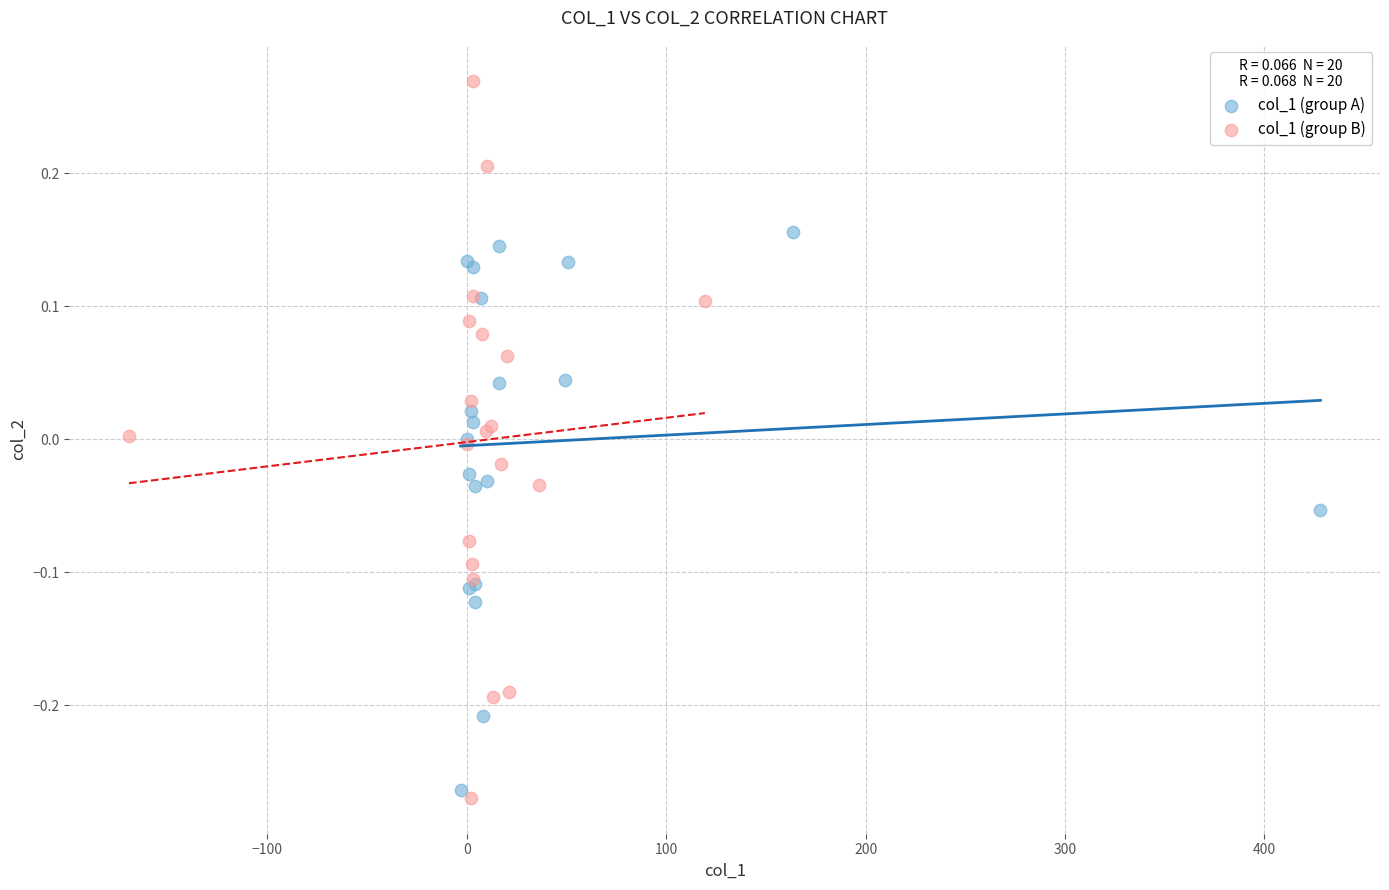

What are all the series names shown in the legend?

col_1 (group A), col_1 (group B)